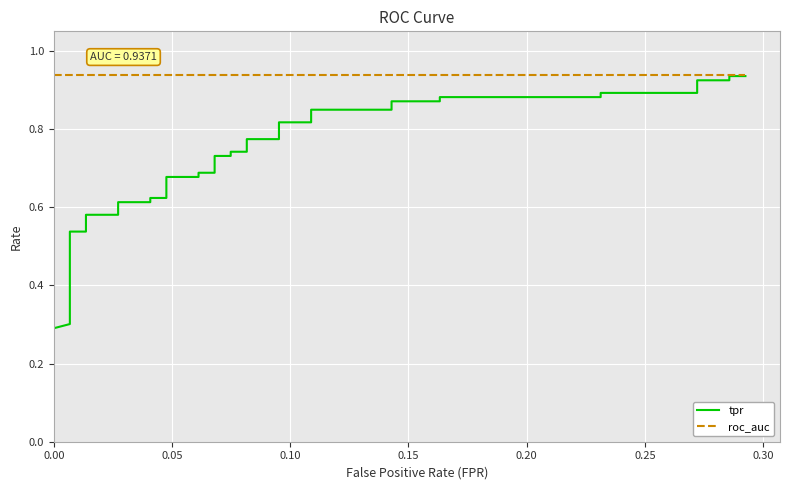

What is the label of the 37th point from the right?

0.15